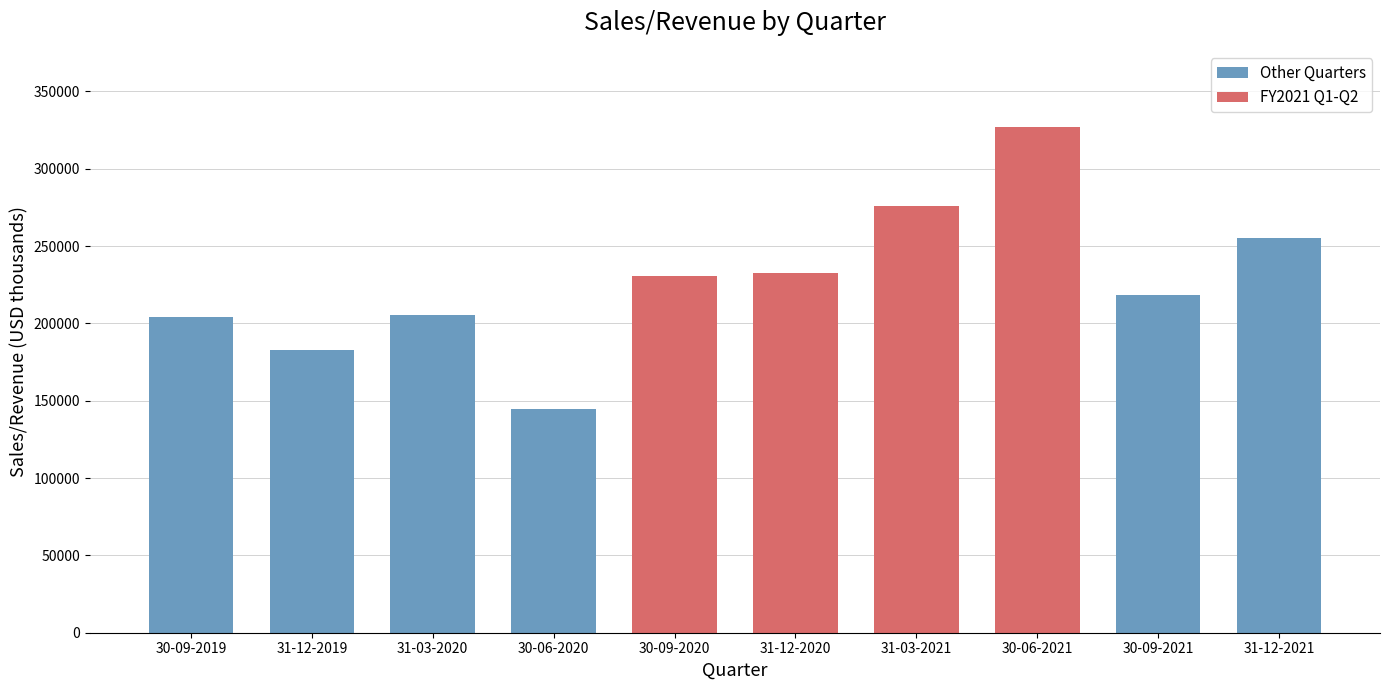

How many bars are there in total?

10